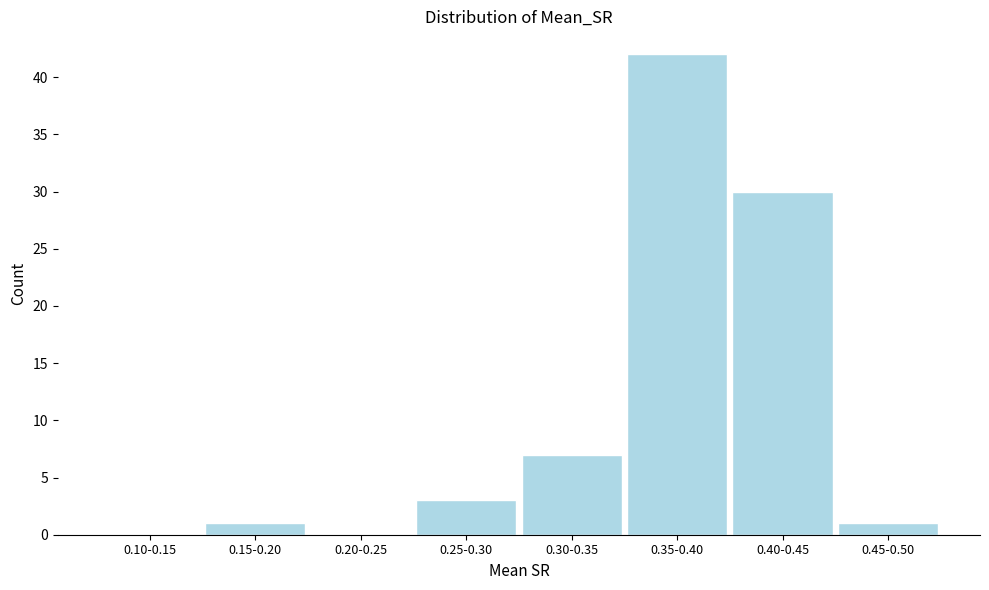

Reading left to right, list all the values displayed in this chart.

0.10-0.15=0	0.15-0.20=1	0.20-0.25=0	0.25-0.30=3	0.30-0.35=7	0.35-0.40=42	0.40-0.45=30	0.45-0.50=1